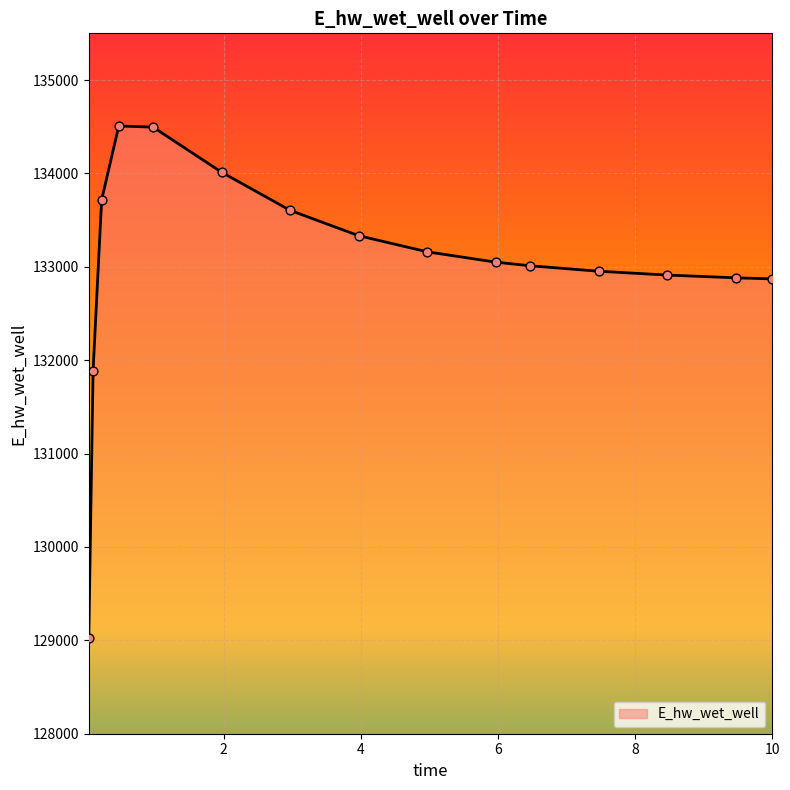

What is the smallest value displayed?

129025.6